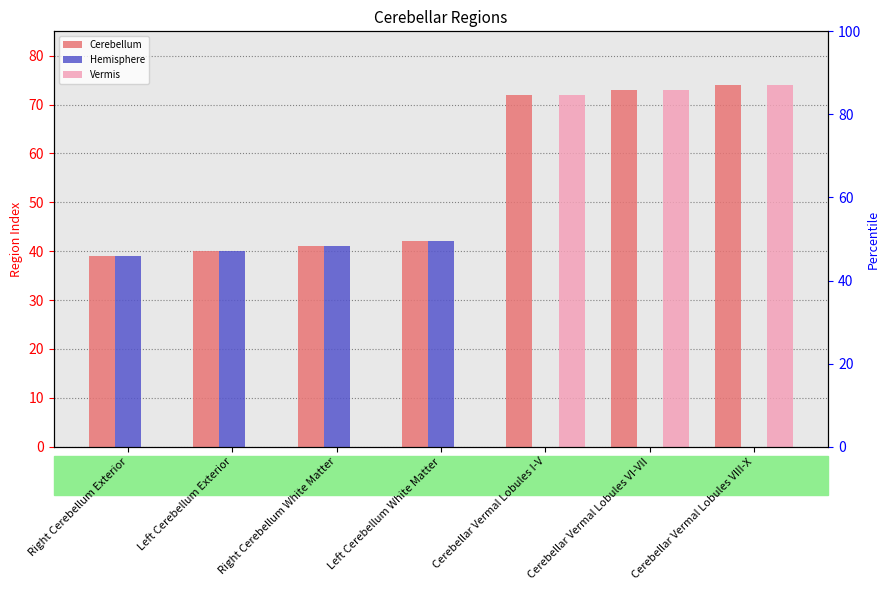

Are the bars grouped side by side (vs. stacked)?

Yes